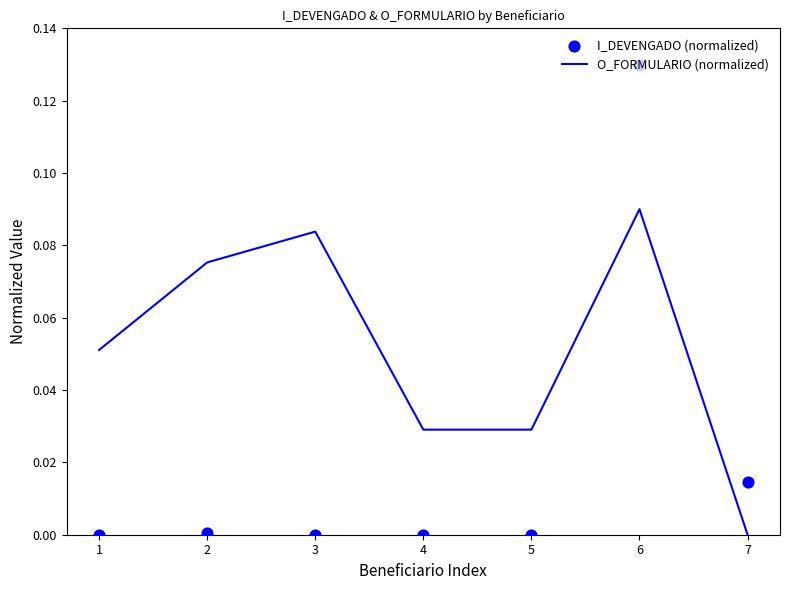

At how many categories does at least one series exceed 0?

7